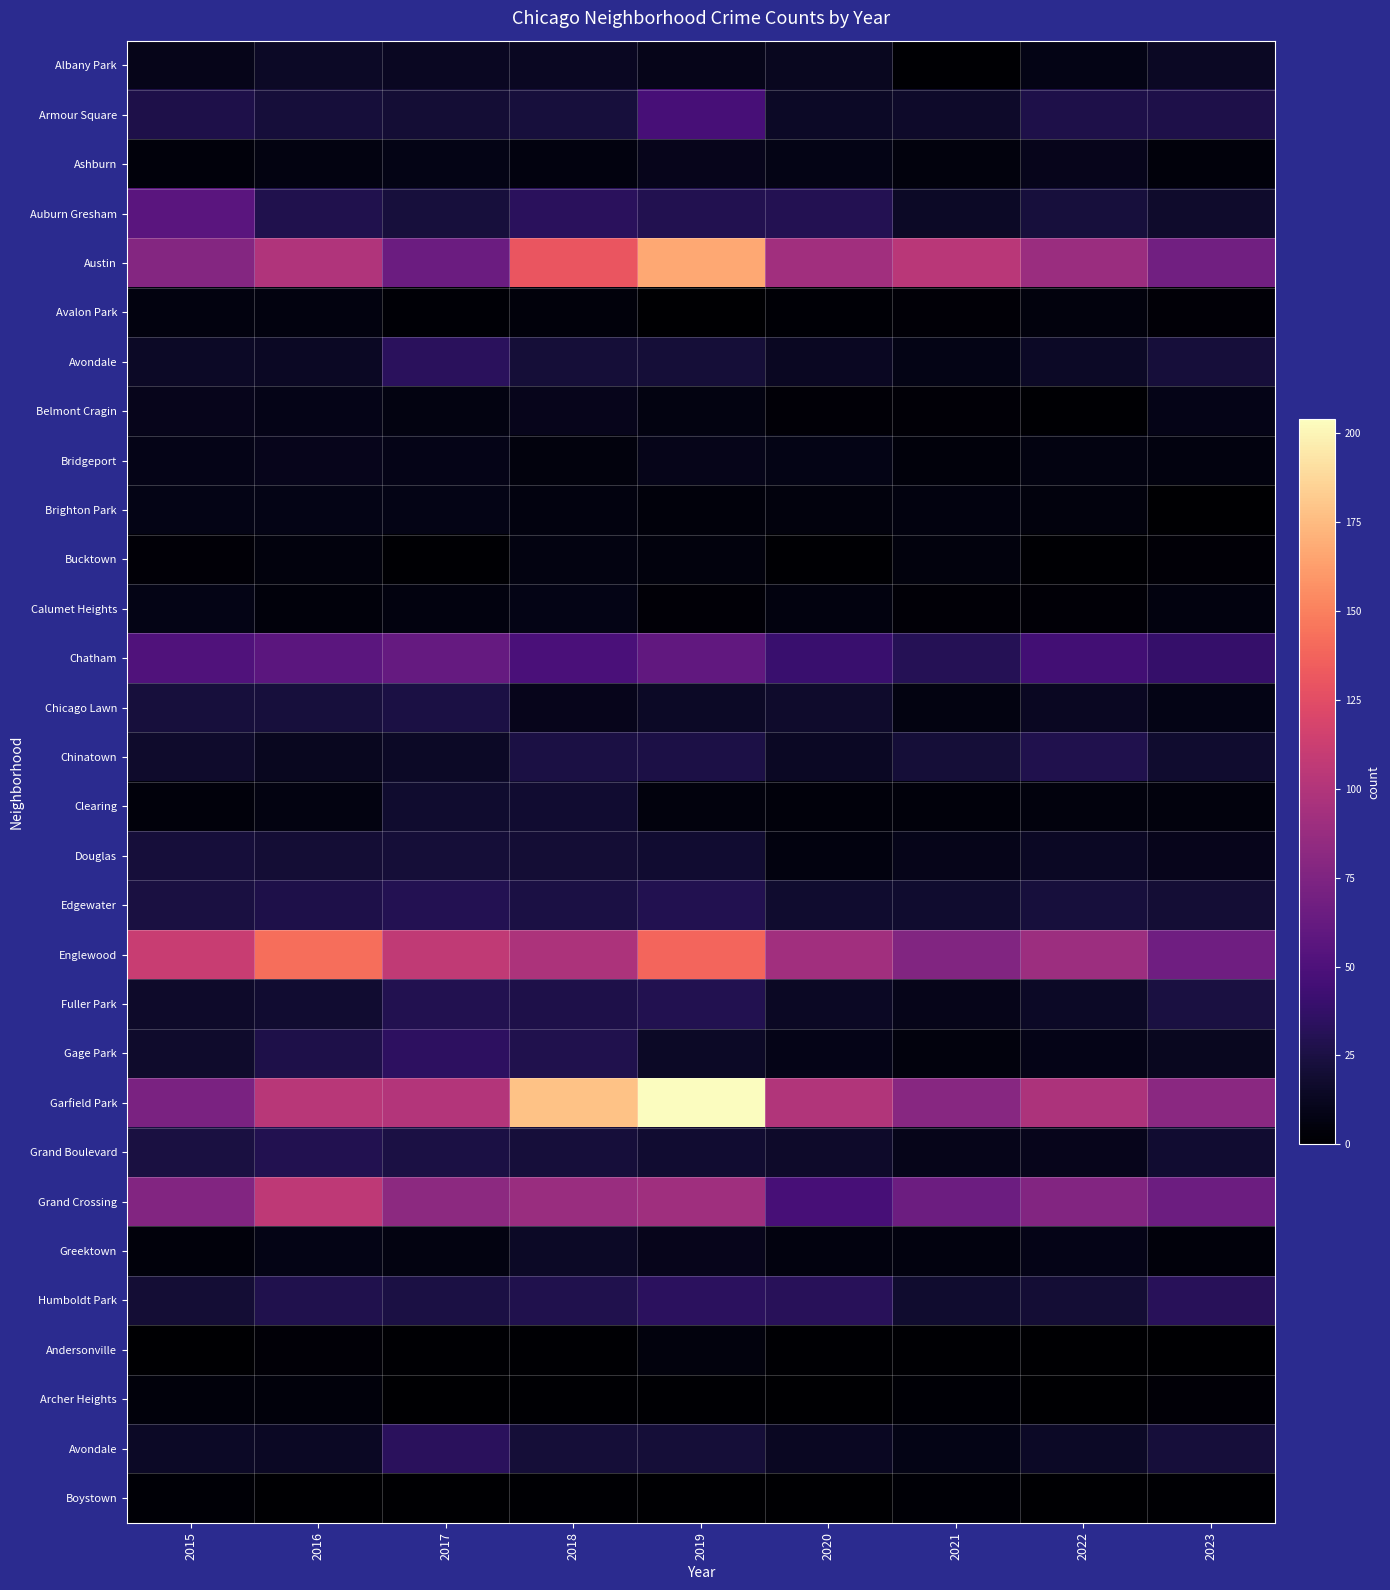

At which category is the sum across all series the highest?

2019